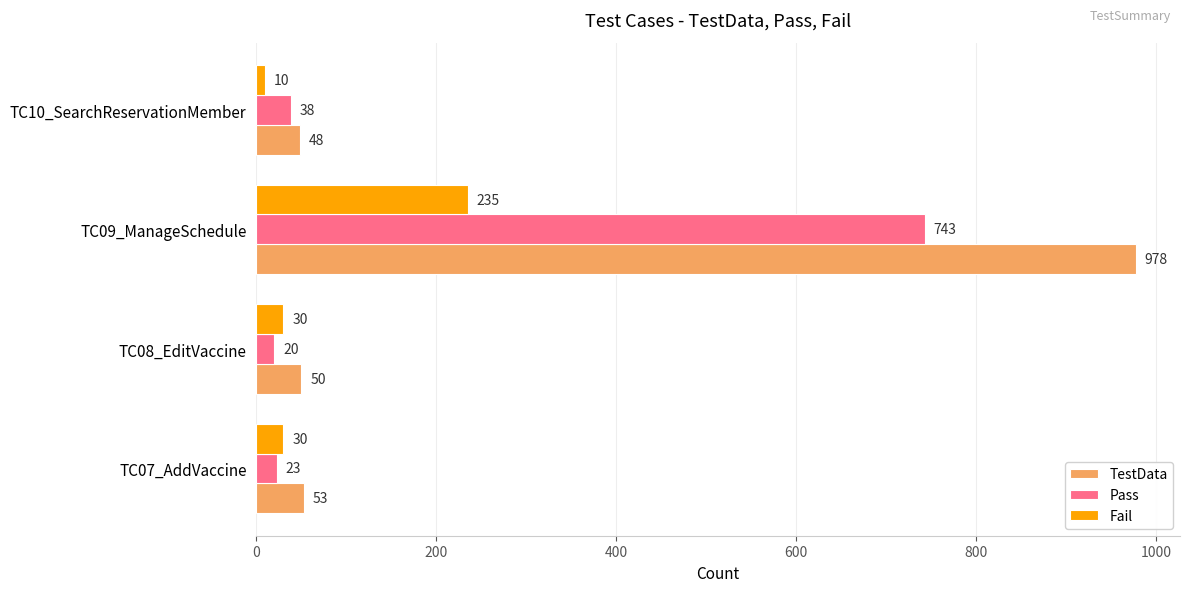

What is the spread (max minus min) of values at TC08_EditVaccine?

30